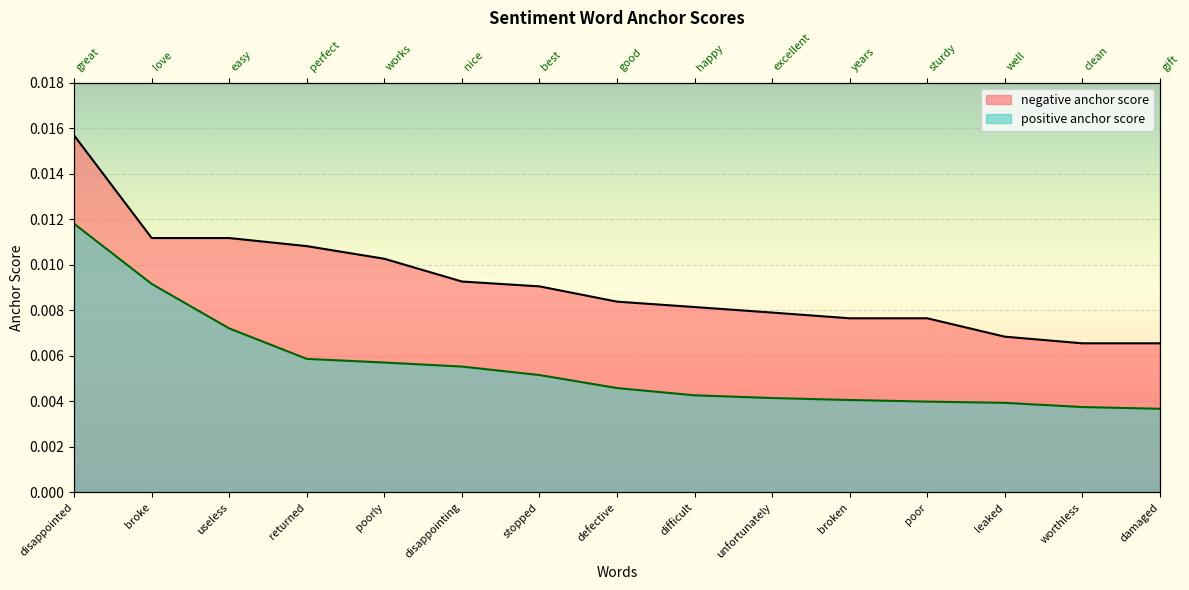

What are all the series names shown in the legend?

negative anchor score, positive anchor score